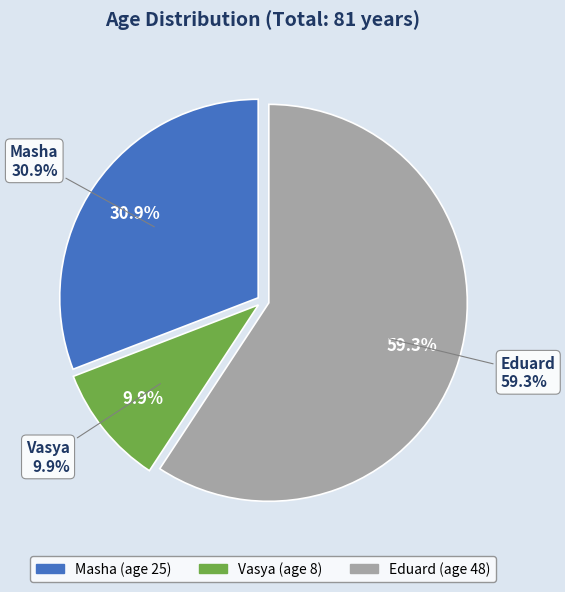

To the nearest percent, what is the average slice percentage?

33%